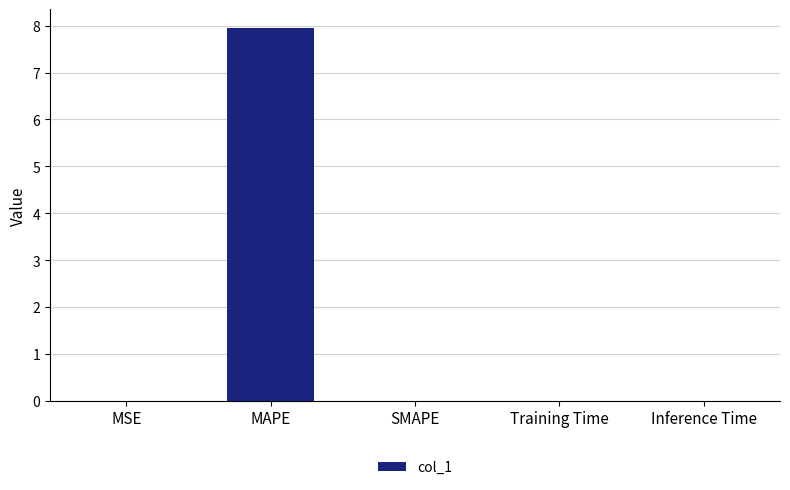

At which category does the chart reach its peak across all series?

MAPE